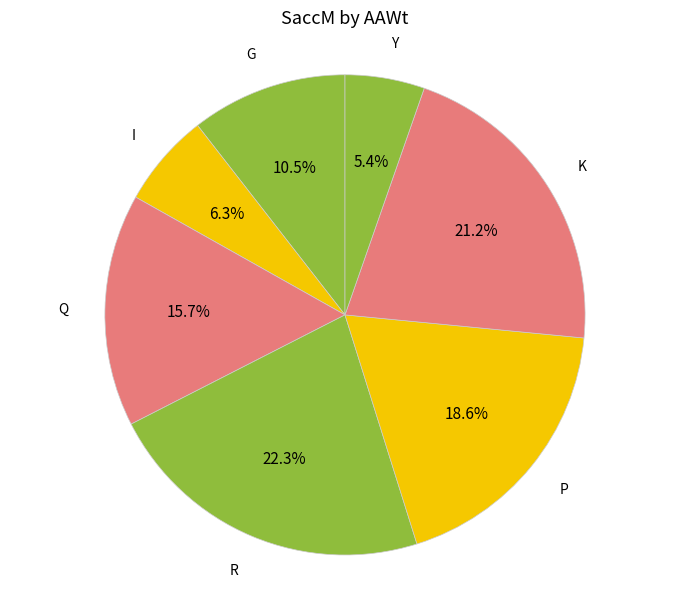

To the nearest percent, what is the difference between the K and G slice percentages?

11%